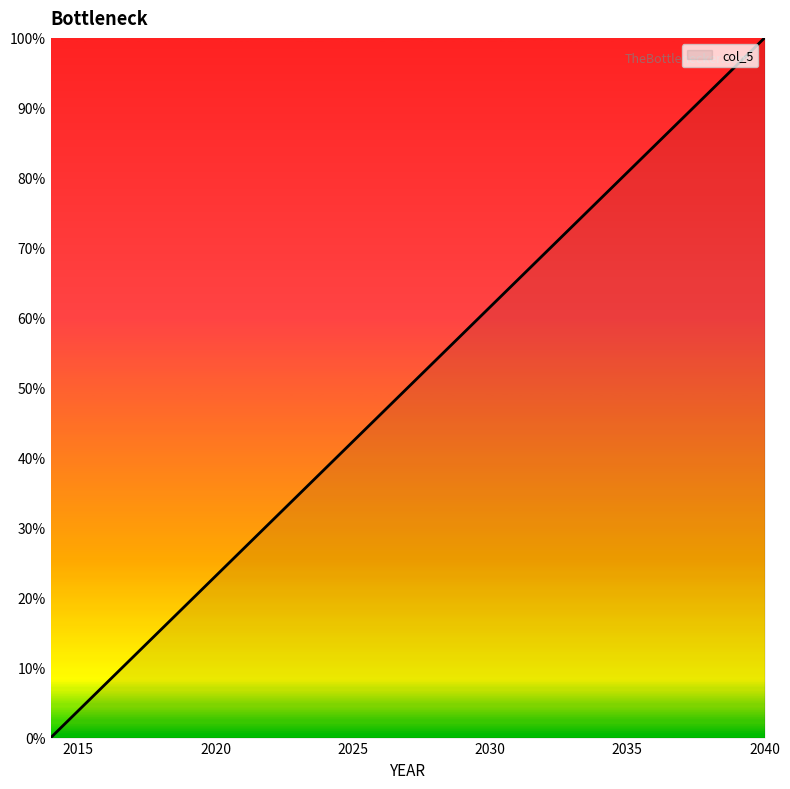

What is the difference between the maximum and minimum values?

100.0